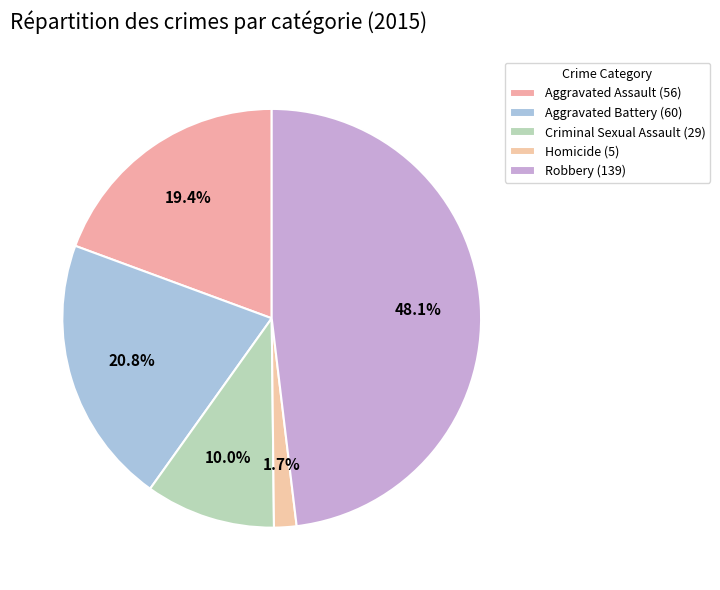

True or false: Criminal Sexual Assault accounts for 22% of the total.

False